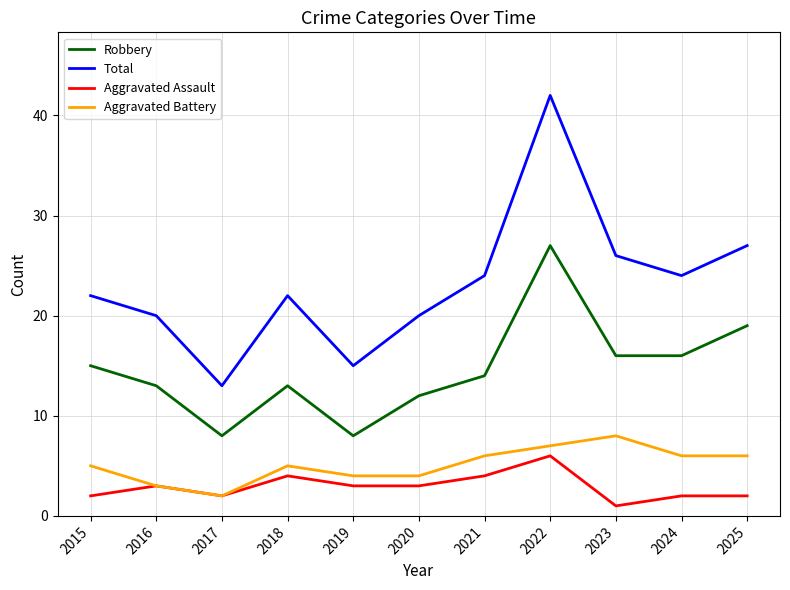

What is the spread (max minus min) of values at 2017?

11